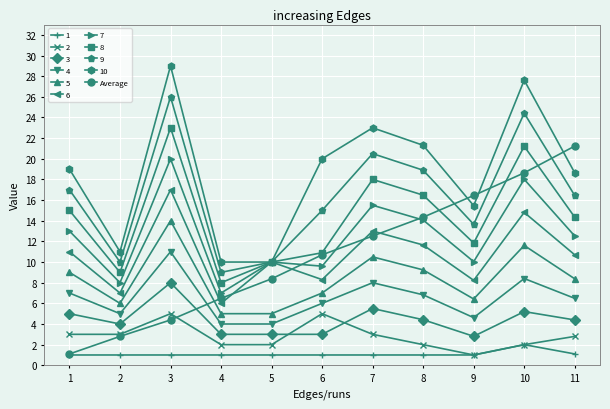

What is the greatest value displayed?

29.0